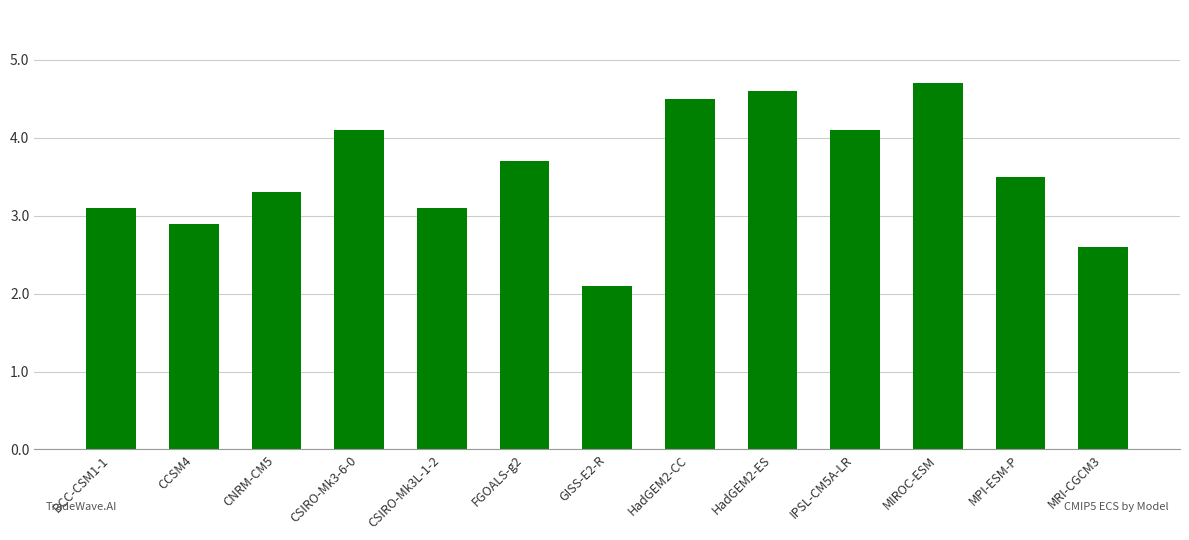

How many values are below 3?

3